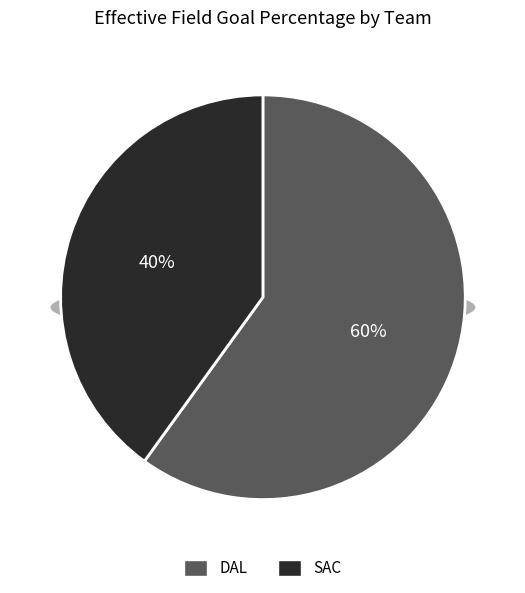

To the nearest percent, what is the combined percentage of SAC and DAL?

100%